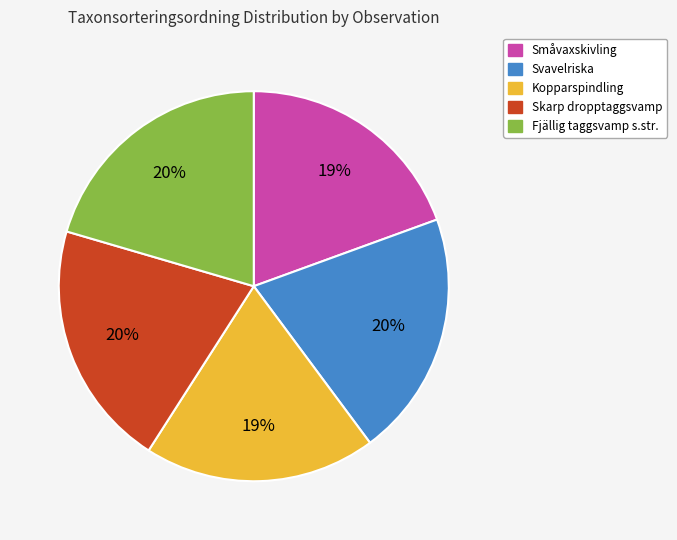

Does any single category account for the majority?

No